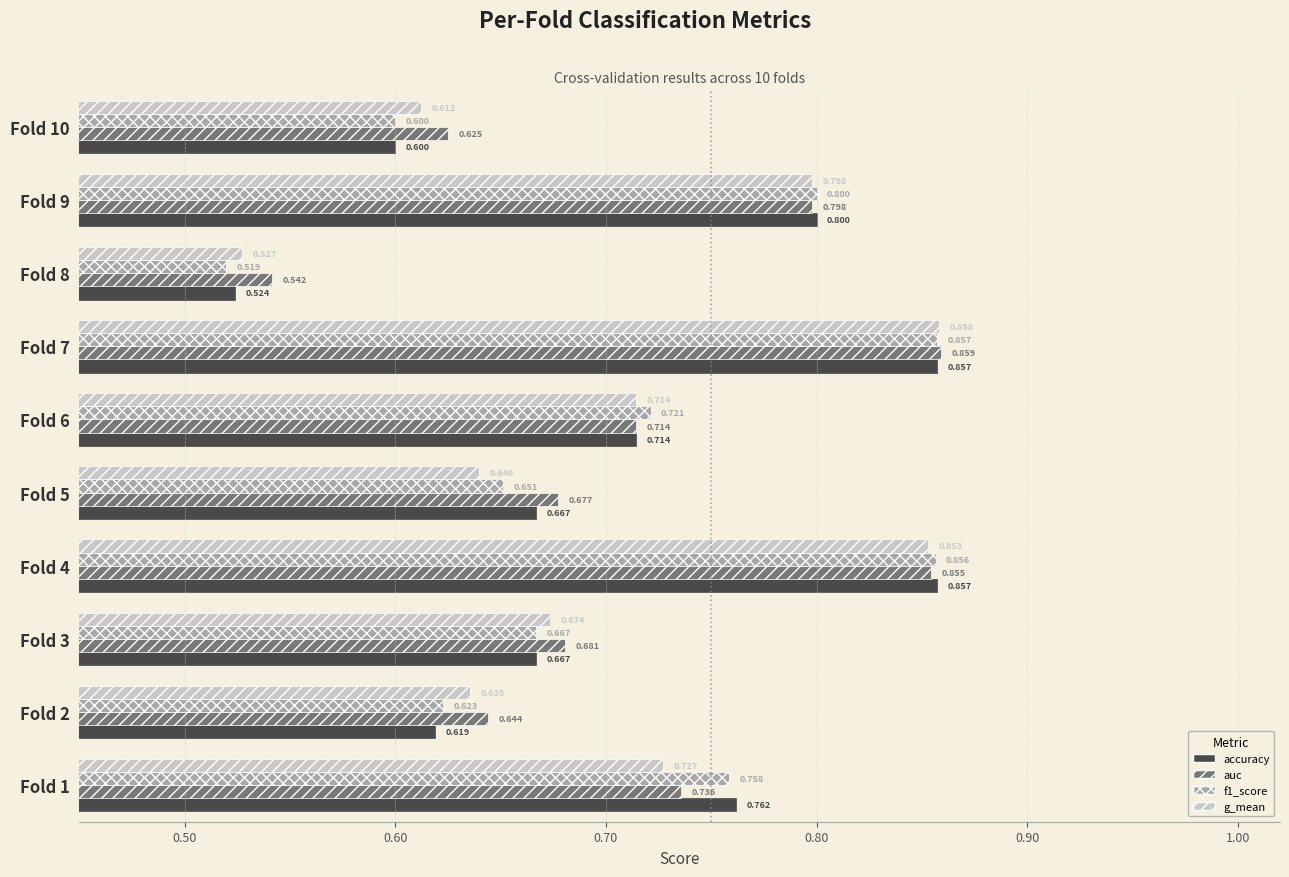

Is the value of f1_score at Fold 10 greater than the value of auc at Fold 2?

No